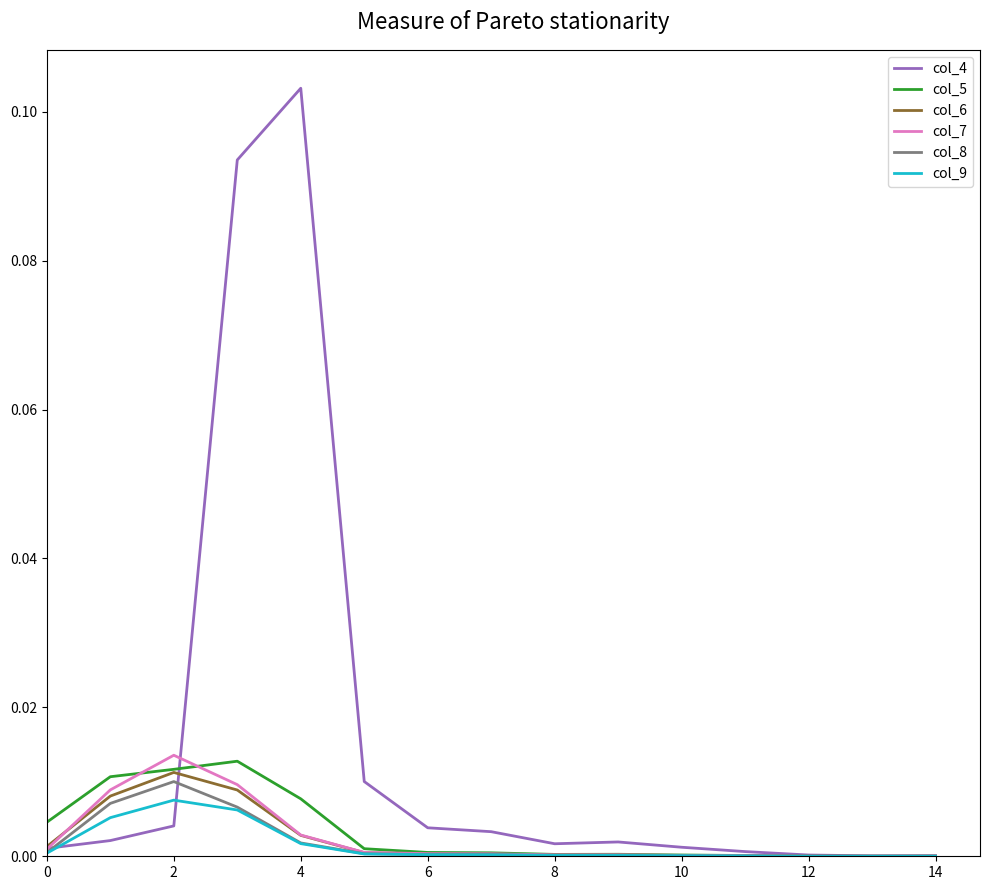

Which series has the largest total across all categories?

col_4